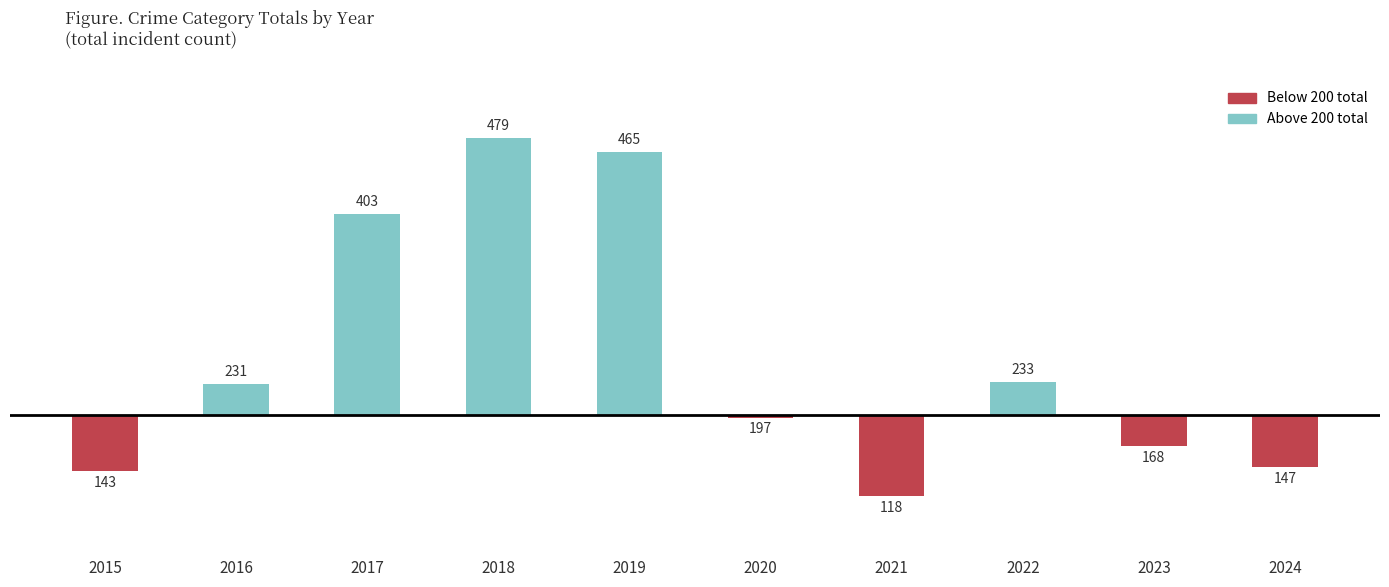

How many bars are there in total?

10